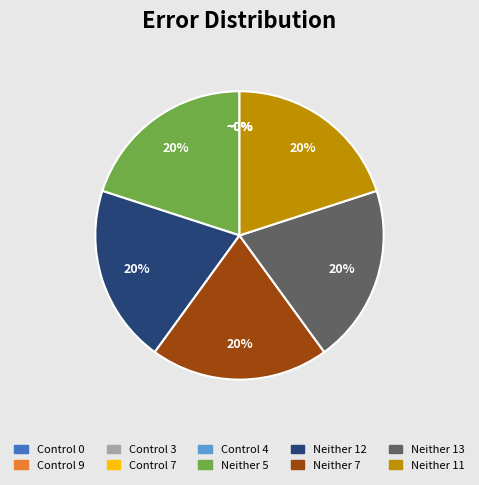

What percentage is the Neither 5 slice, to the nearest percent?

20%